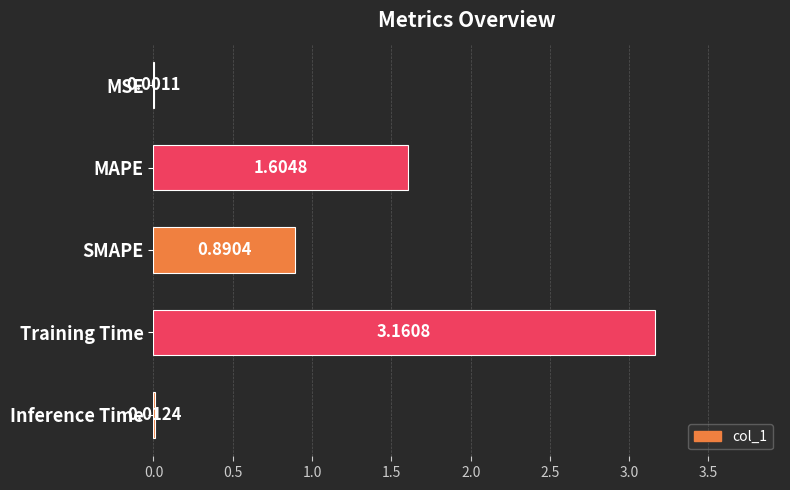

Which has a higher value, Training Time or MAPE?

Training Time